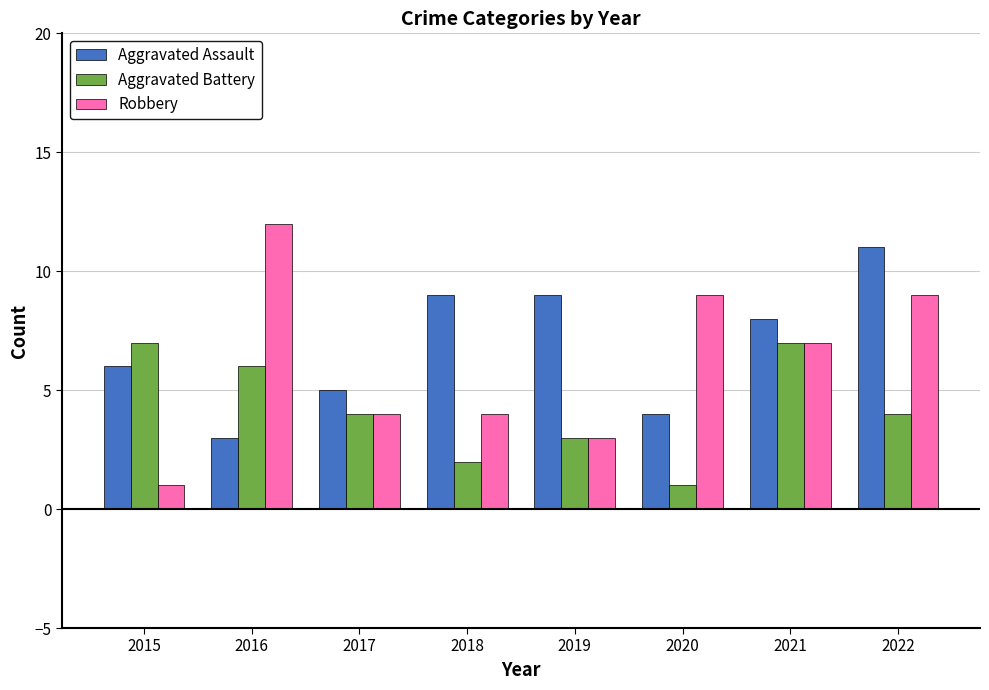

Reading left to right, transcribe all the data shown in this chart.

Aggravated Assault: 2015=6	2016=3	2017=5	2018=9	2019=9	2020=4	2021=8	2022=11
Aggravated Battery: 2015=7	2016=6	2017=4	2018=2	2019=3	2020=1	2021=7	2022=4
Robbery: 2015=1	2016=12	2017=4	2018=4	2019=3	2020=9	2021=7	2022=9